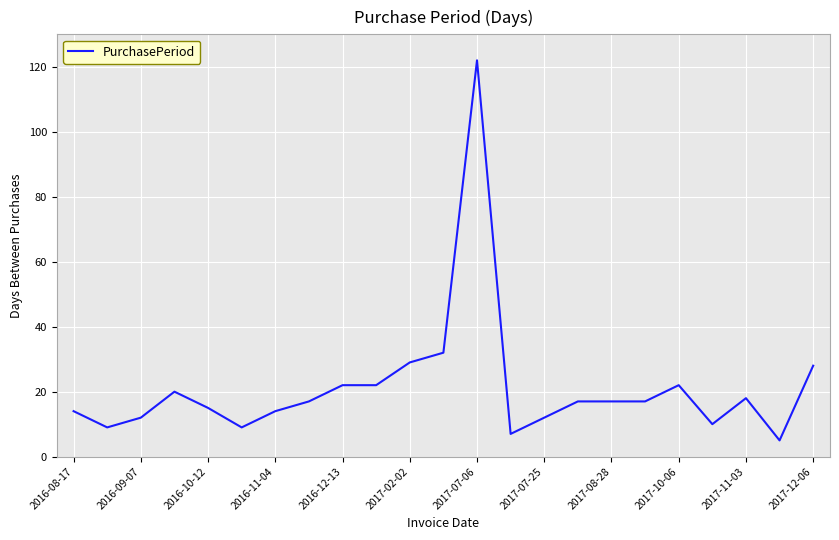

What is the minimum value shown in the chart?

5